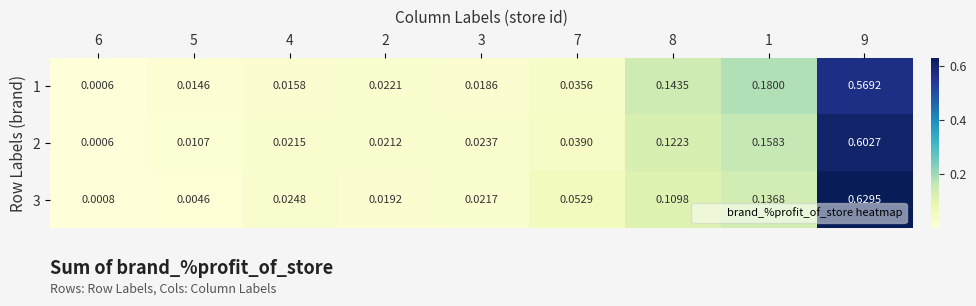

At 4, list the series in order from smallest to largest.

1, 2, 3